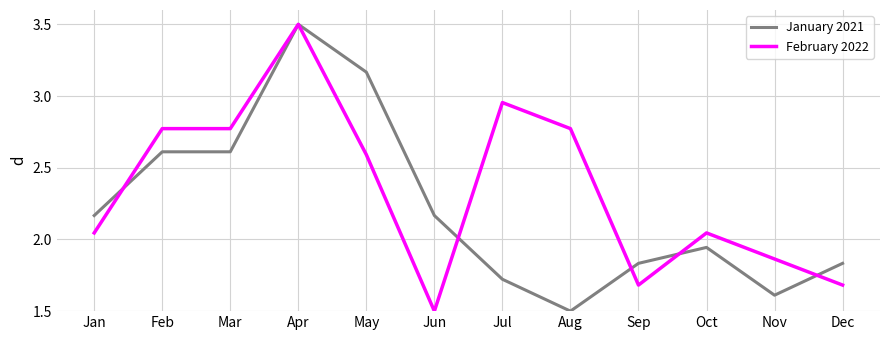

At which label does February 2022 first exceed 2?

Jan